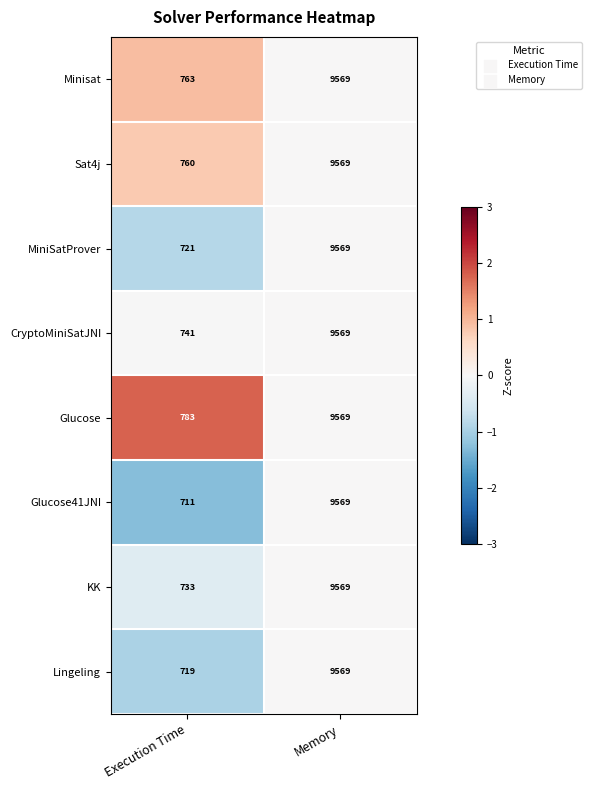

Which series has the largest total across all categories?

Glucose